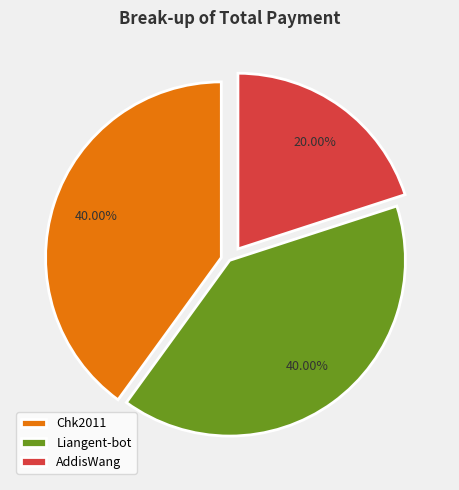

How many slices are in this pie chart?

3